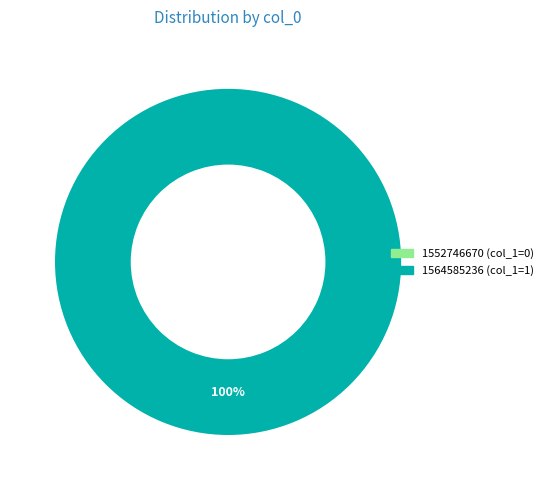

What percentage is the 1564585236 slice, to the nearest percent?

100%